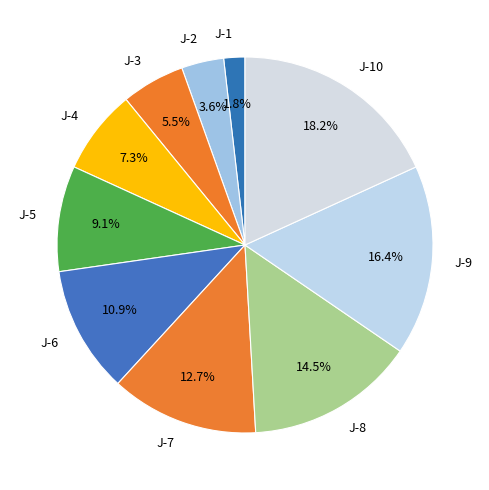

Count the number of slices in the pie.

10